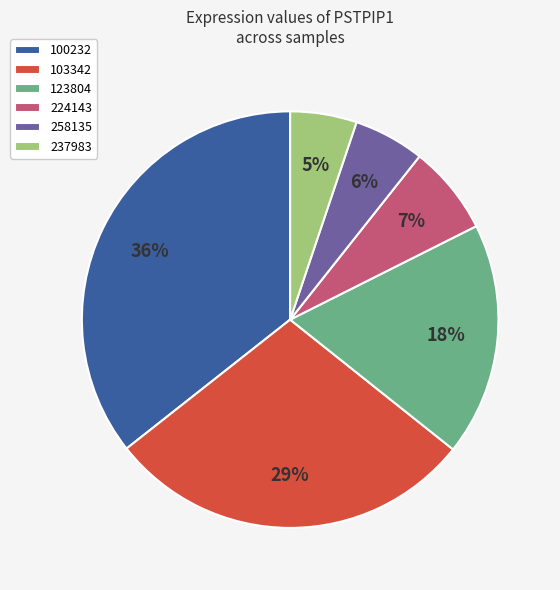

Do 100232 and 258135 together represent more than half of the pie?

No